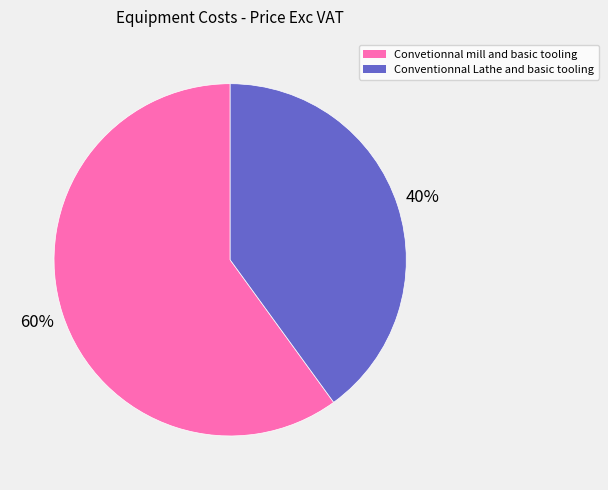

What is the ratio of the value at Conventionnal Lathe and basic tooling to the value at Convetionnal mill and basic tooling?

0.7